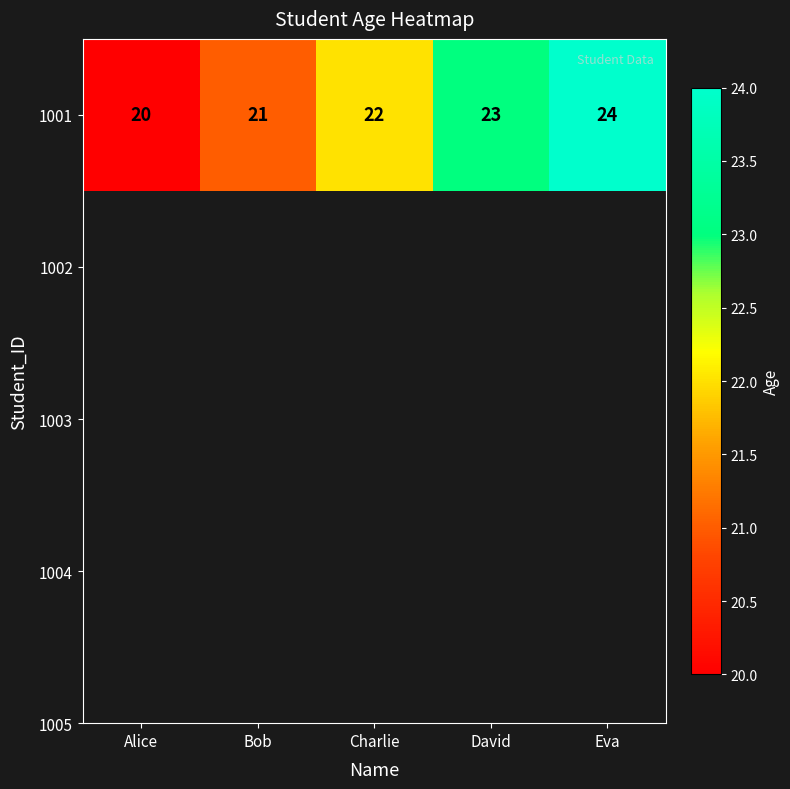

How many data points are less than 22?

2